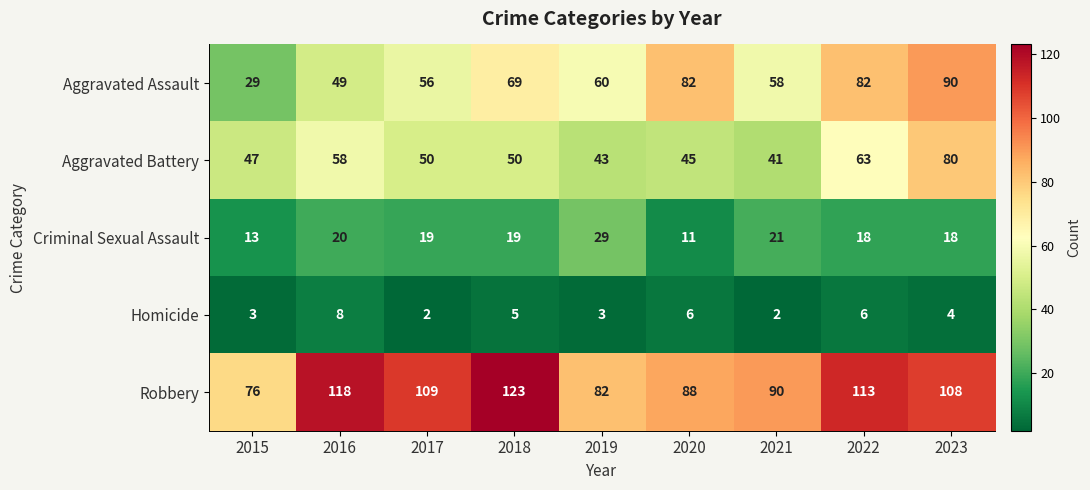

What is the average value of the Aggravated Battery series?

53